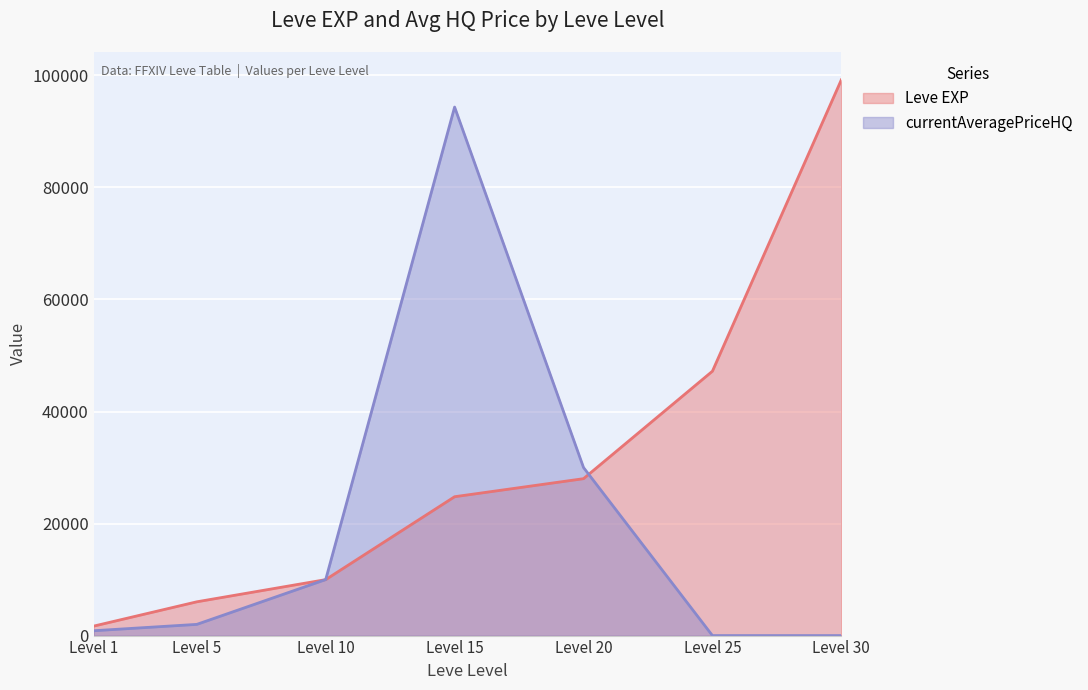

How many values in the currentAveragePriceHQ series exceed 2000?

3